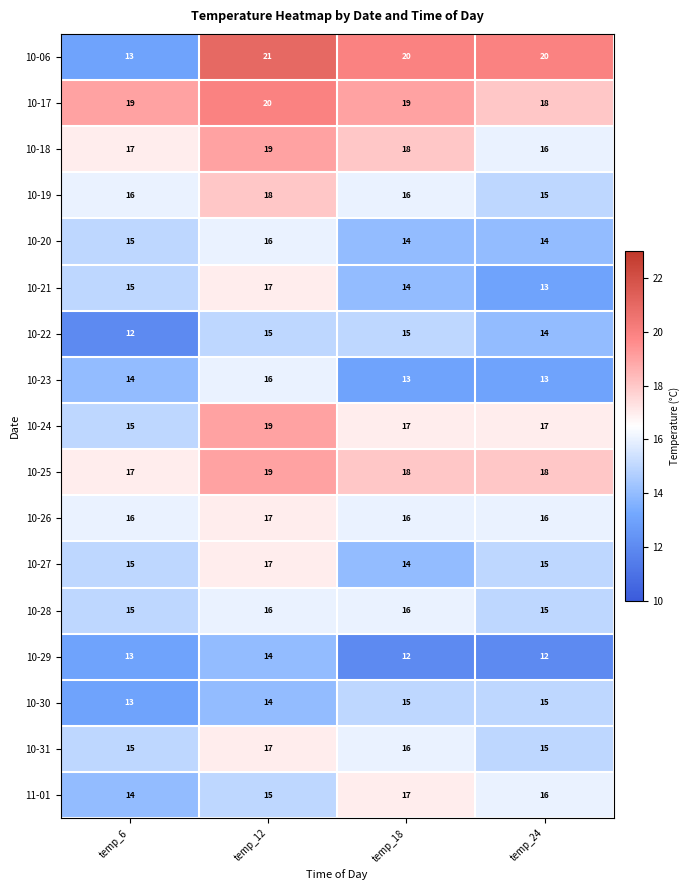

The 10-27 series shows 17 at temp_12. True or false?

True